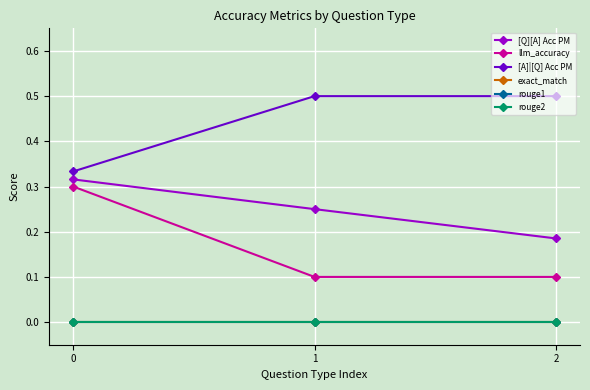

The value of [A]|[Q] Acc PM at 1 is 0.2. True or false?

False